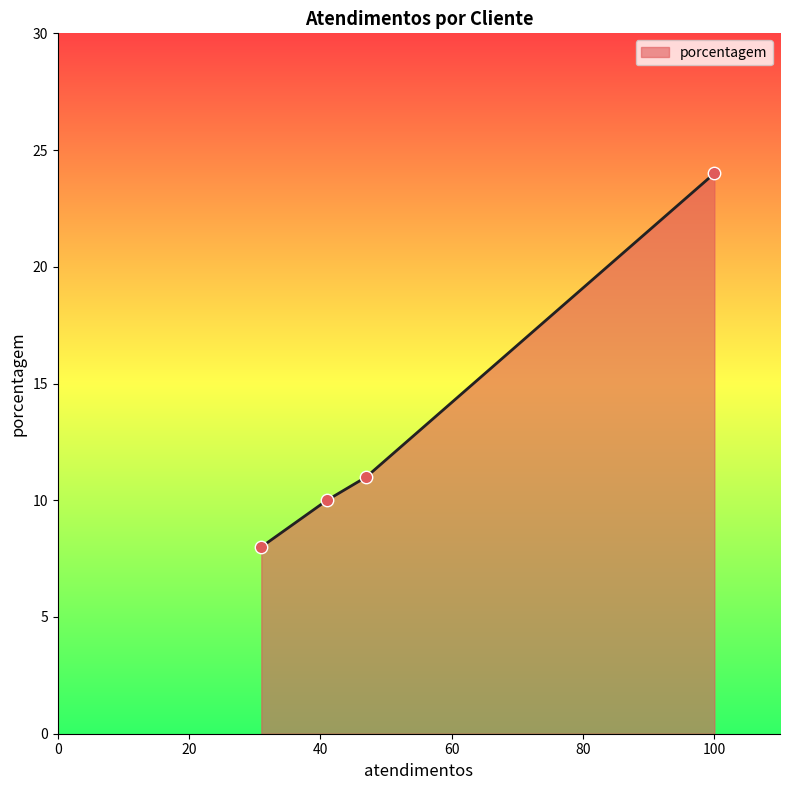

What is the sum of all values?

53